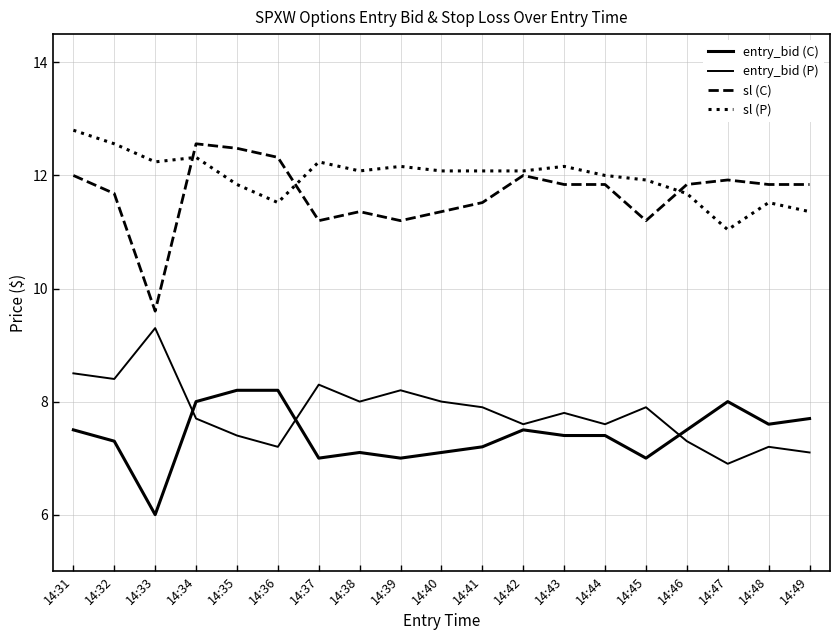

The entry_bid (C) series shows 4.8 at 14:36. True or false?

False